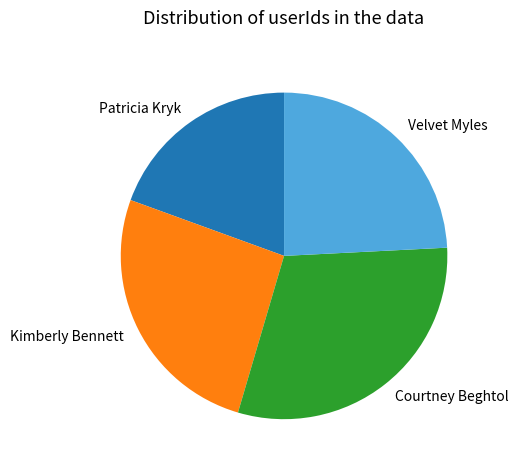

Does any single category account for the majority?

No